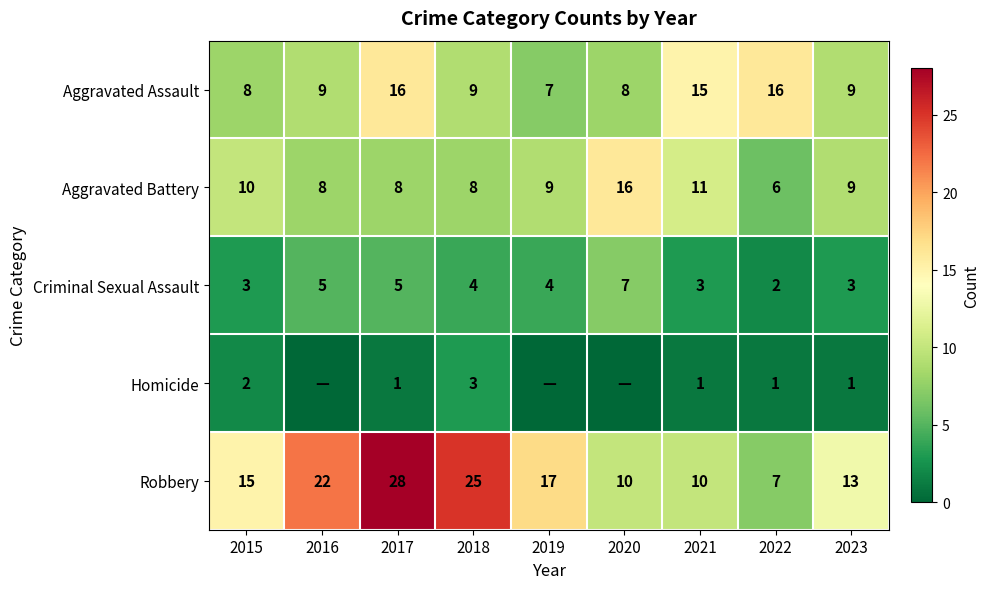

At how many categories does at least one series exceed 23?

2